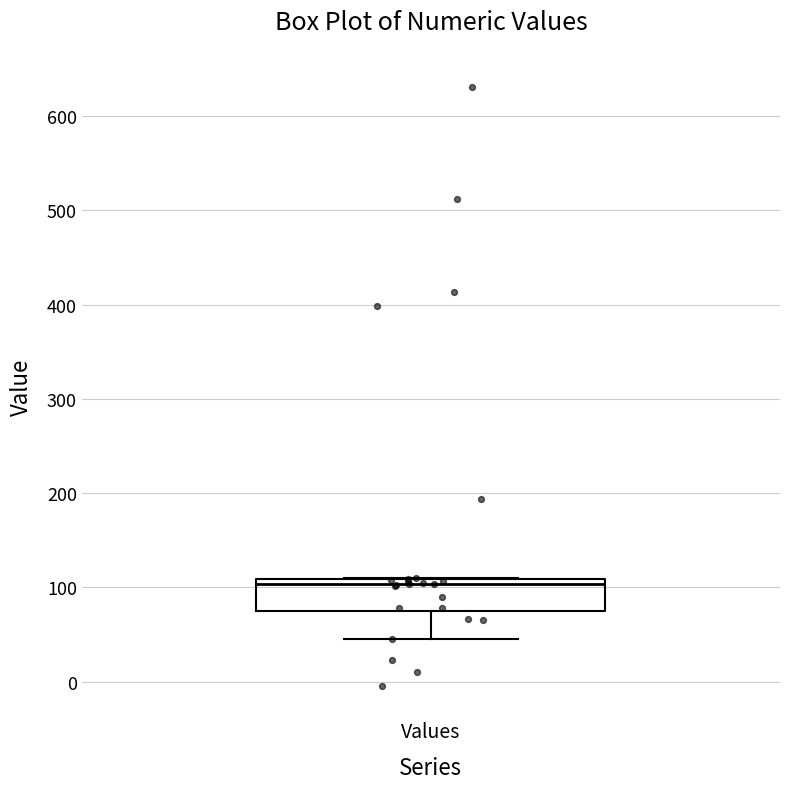

Where does the median line of the box for Values sit on the y-axis? The values are not printed on the chart, so give them approximately, as read against the axis.

100